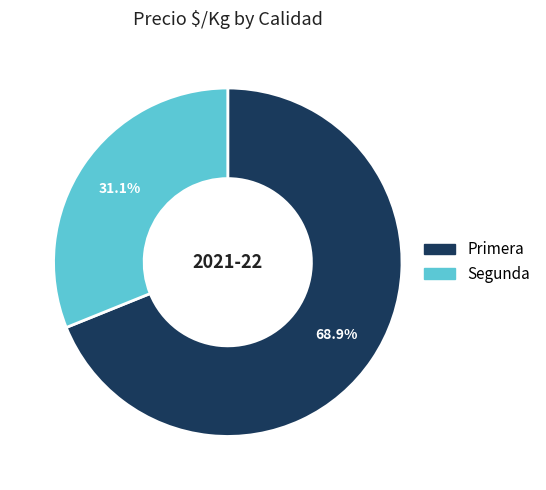

How many segments does this pie chart have?

2